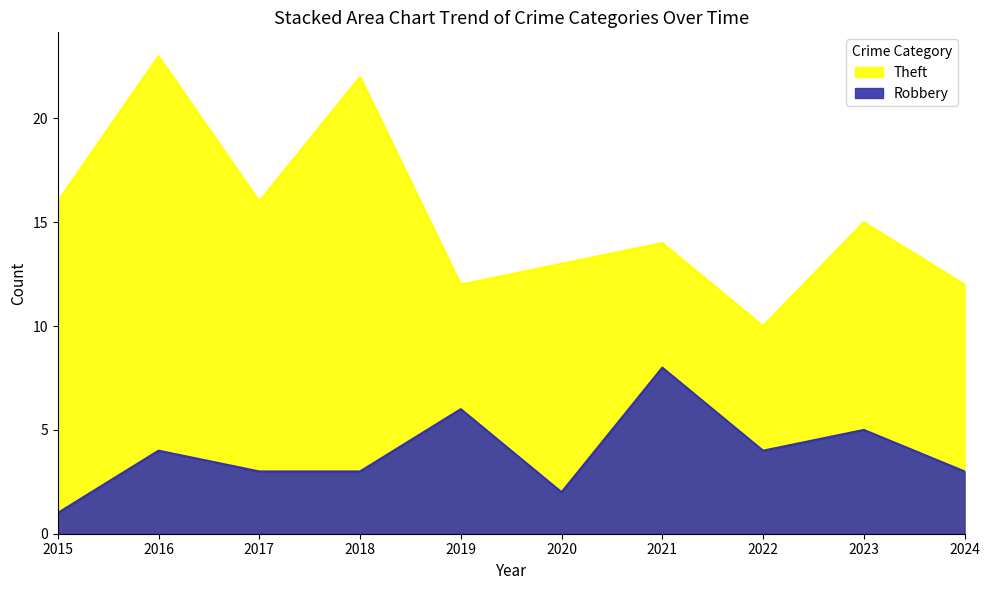

What is the average value of the Theft series?

15